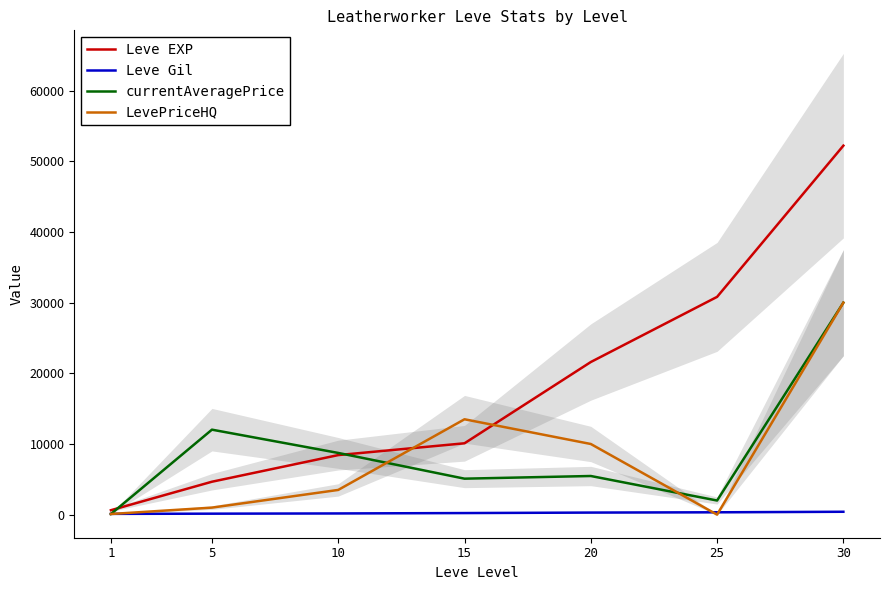

What is the value of the Leve Gil point at the 2nd from the left?

140.0